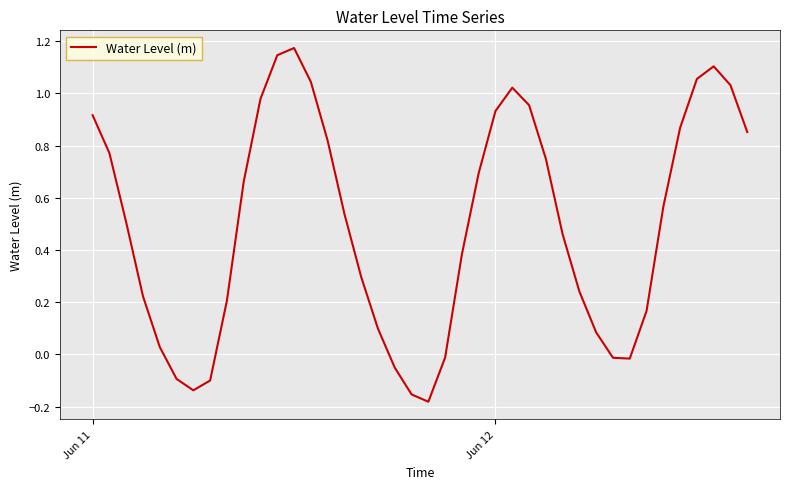

What is the difference between the maximum and minimum values?

1.4